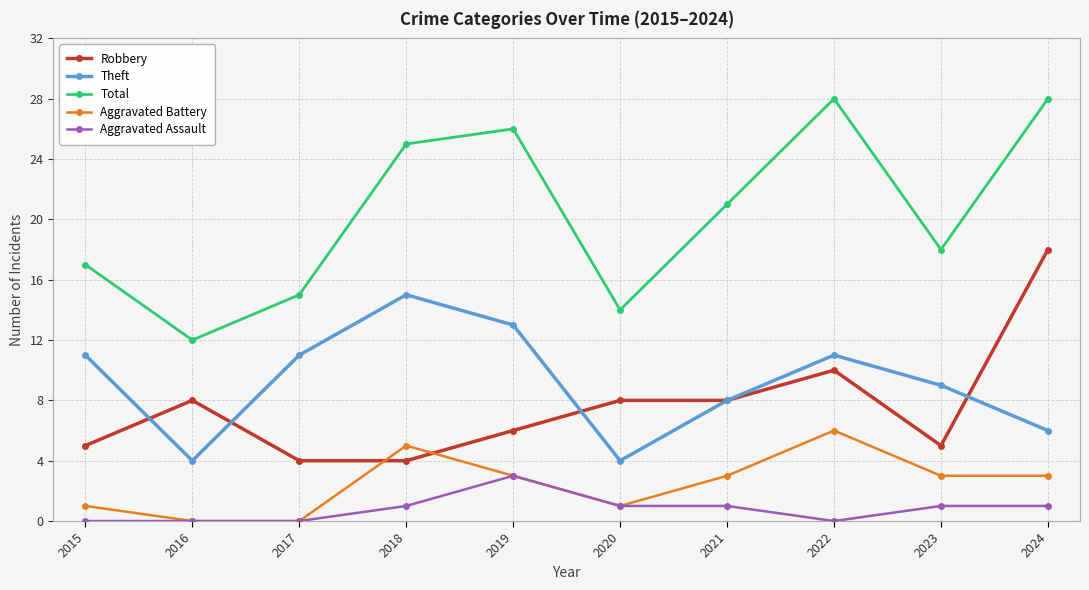

The value of Theft at 2024 is 6. True or false?

True